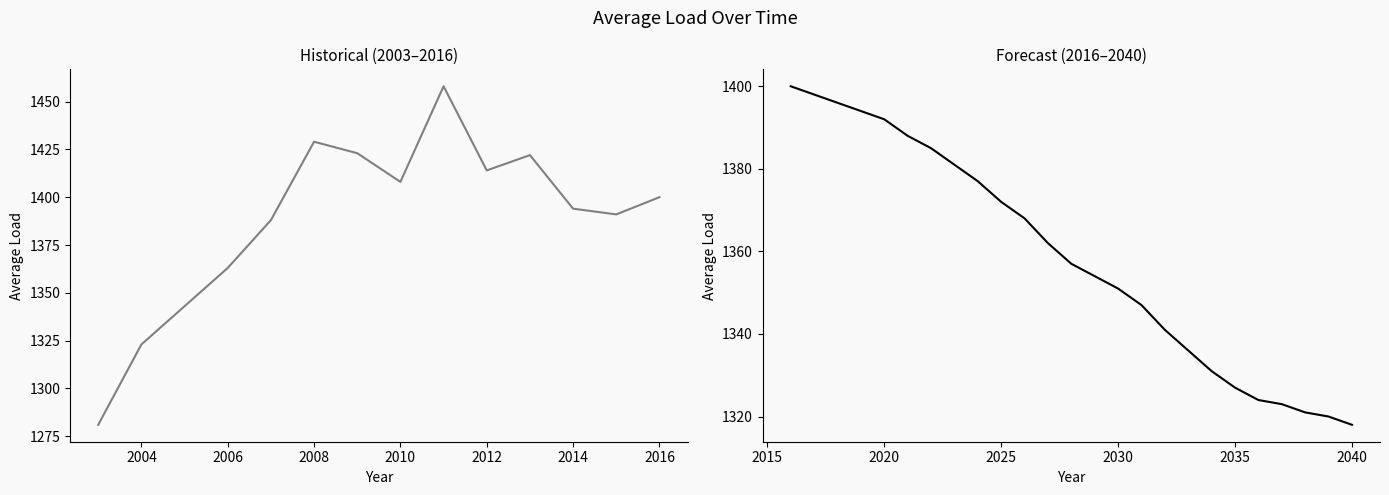

Does the chart have visible grid lines?

No